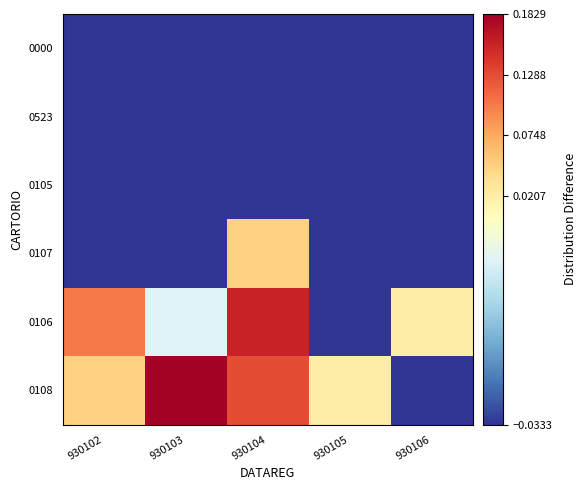

Reading left to right, list all the values displayed in this chart.

0108: 930102=0.0	930103=0.2	930104=0.1	930105=0.0	930106=-0.0
0106: 930102=0.1	930103=-0.0	930104=0.2	930105=-0.0	930106=0.0
0107: 930102=-0.0	930103=-0.0	930104=0.0	930105=-0.0	930106=-0.0
0105: 930102=-0.0	930103=-0.0	930104=-0.0	930105=-0.0	930106=-0.0
0523: 930102=-0.0	930103=-0.0	930104=-0.0	930105=-0.0	930106=-0.0
0000: 930102=-0.0	930103=-0.0	930104=-0.0	930105=-0.0	930106=-0.0